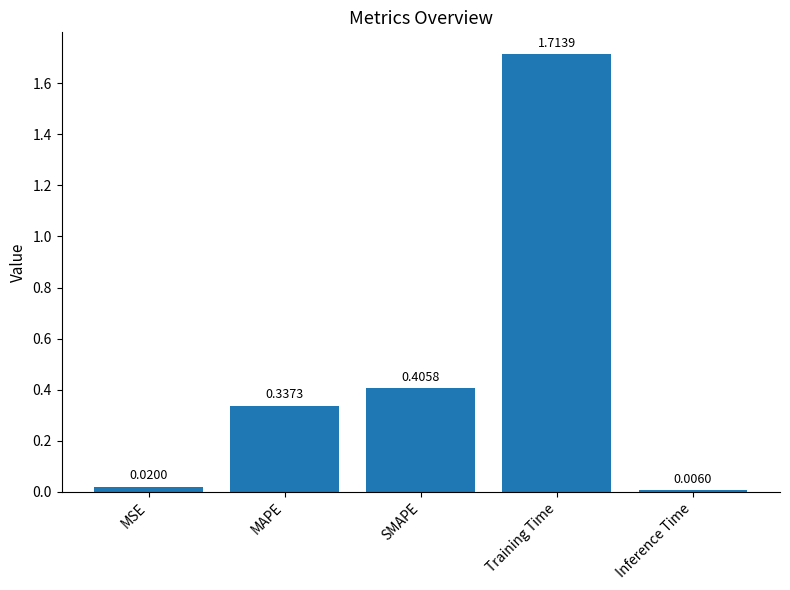

Rank the categories by value from highest to lowest.

Training Time, SMAPE, MAPE, MSE, Inference Time